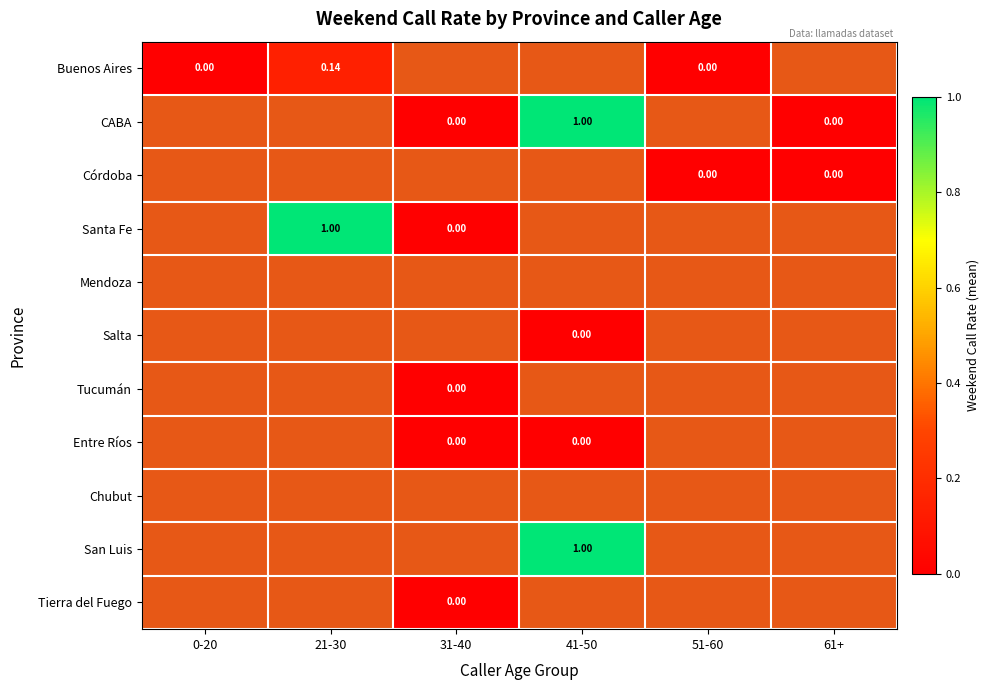

What is the difference between the maximum and minimum values in the Córdoba series?

0.5